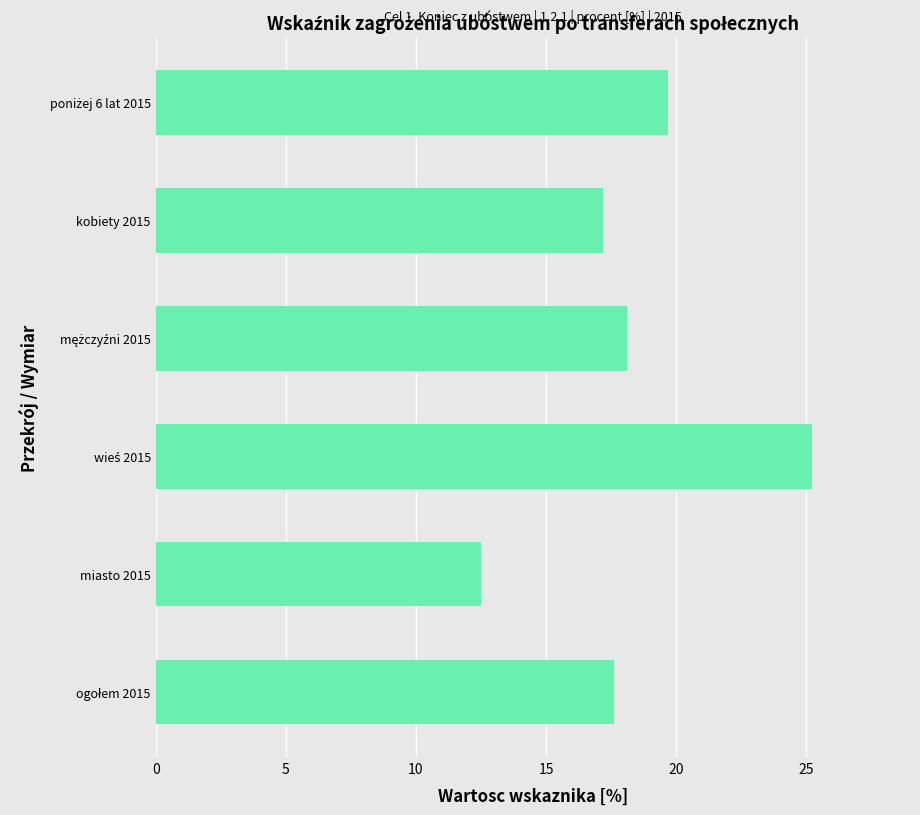

At which category does the chart reach its minimum across all series?

miasto 2015